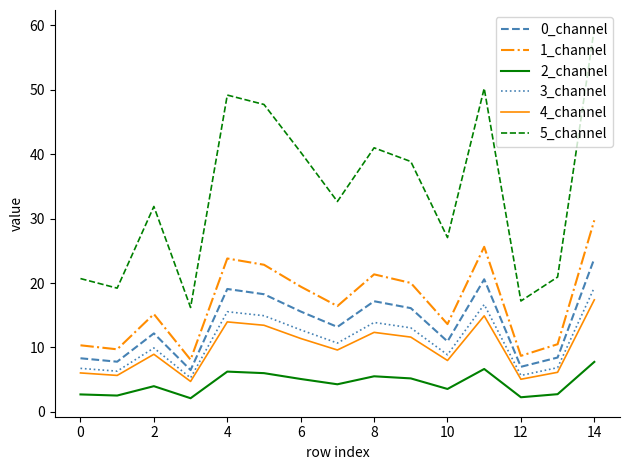

What is the smallest value displayed?

2.1